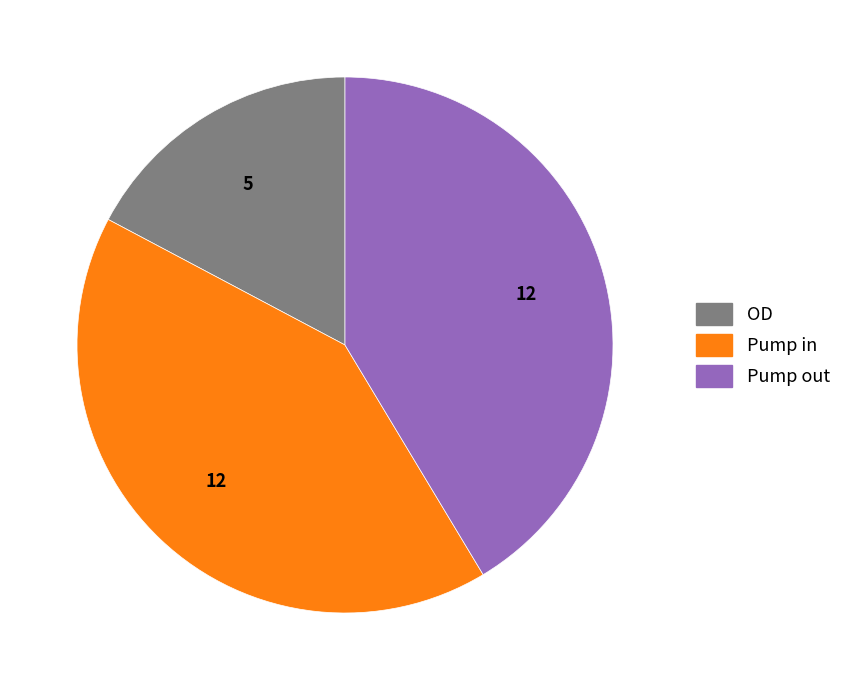

Count the number of slices in the pie.

3